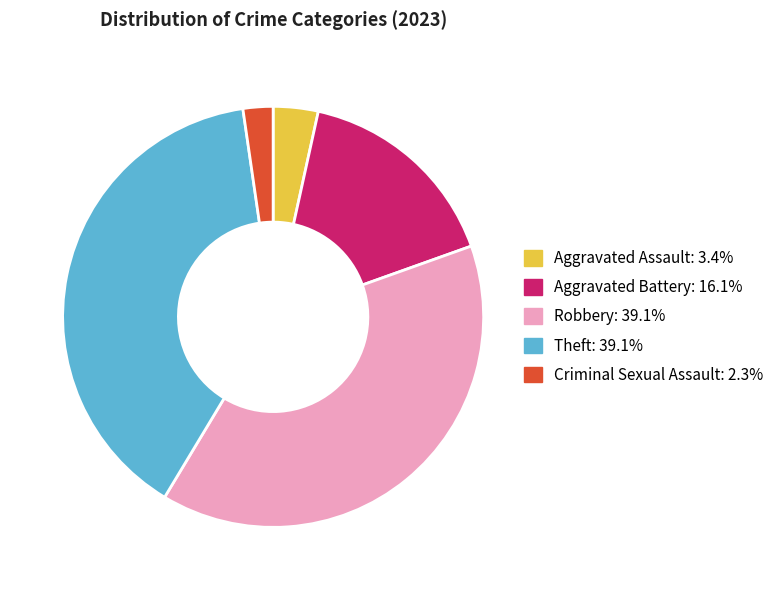

Approximately how many times larger is the value at Theft compared to Aggravated Battery?

2.4